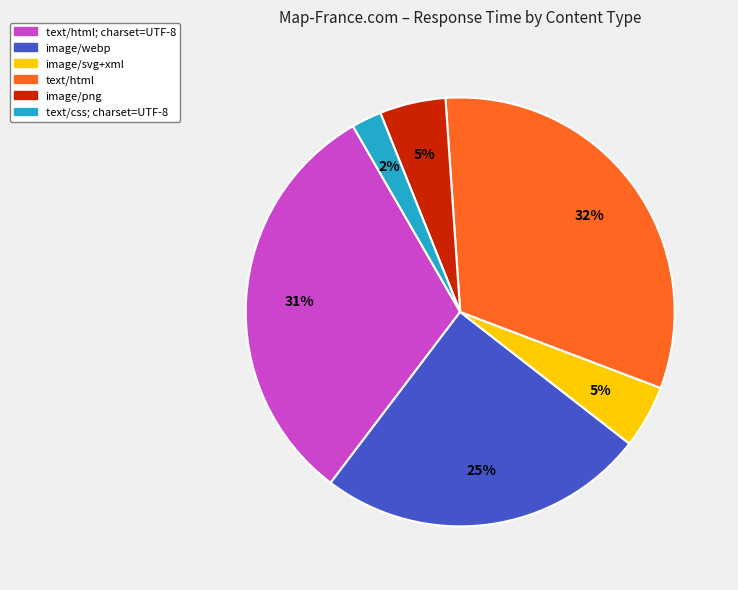

True or false: image/png accounts for 16% of the total.

False